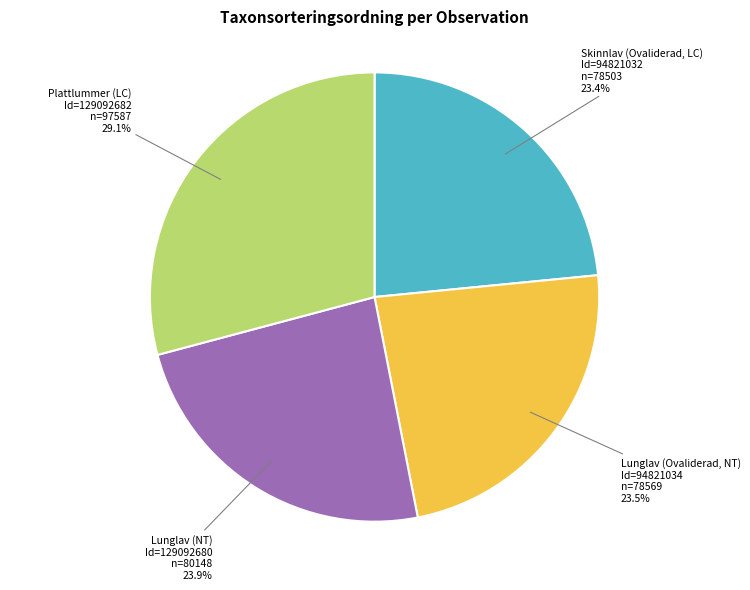

Is there a majority slice in this chart?

No